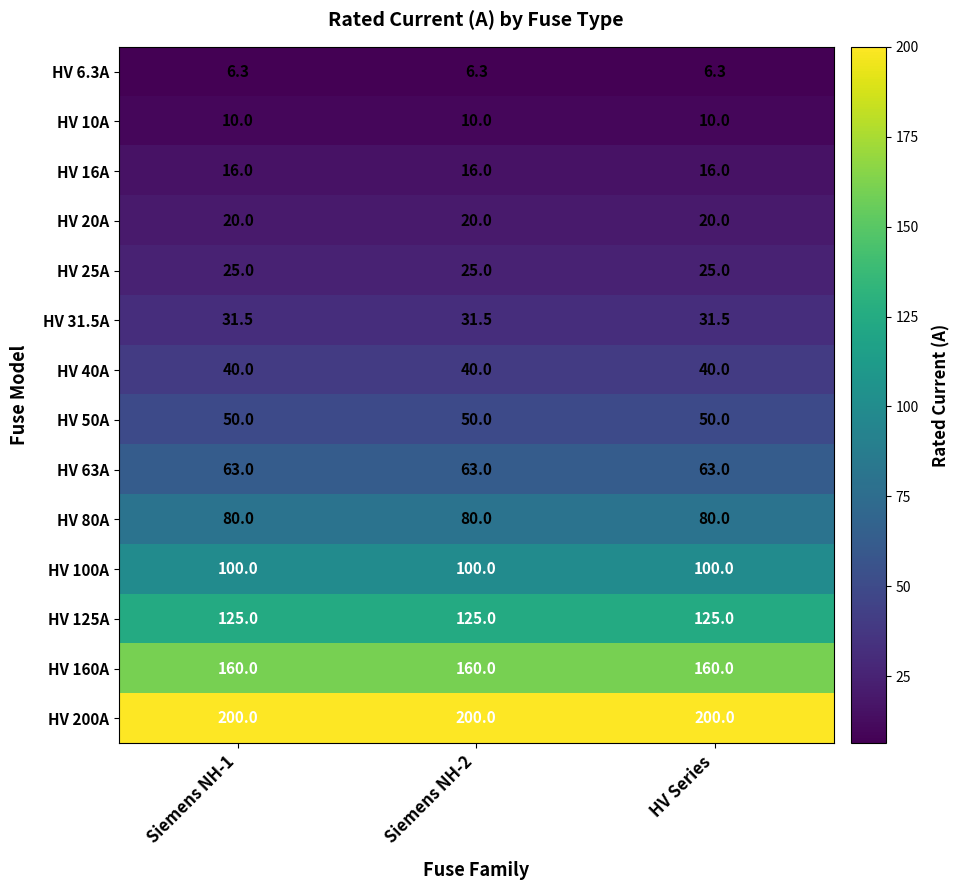

What is the smallest value displayed?

6.3